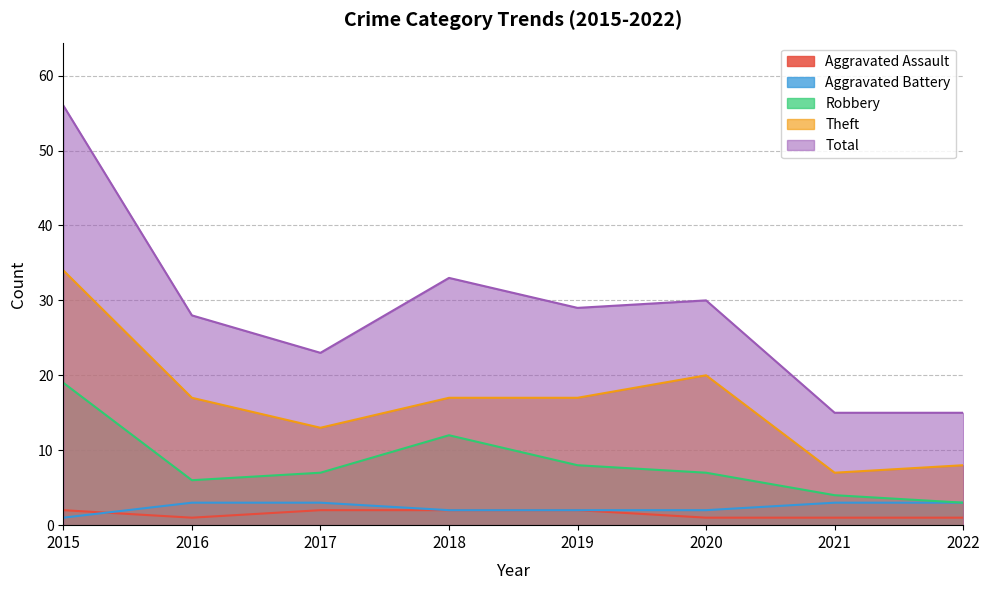

In Total, how many points are higher than both neighbors (excluding endpoints)?

2